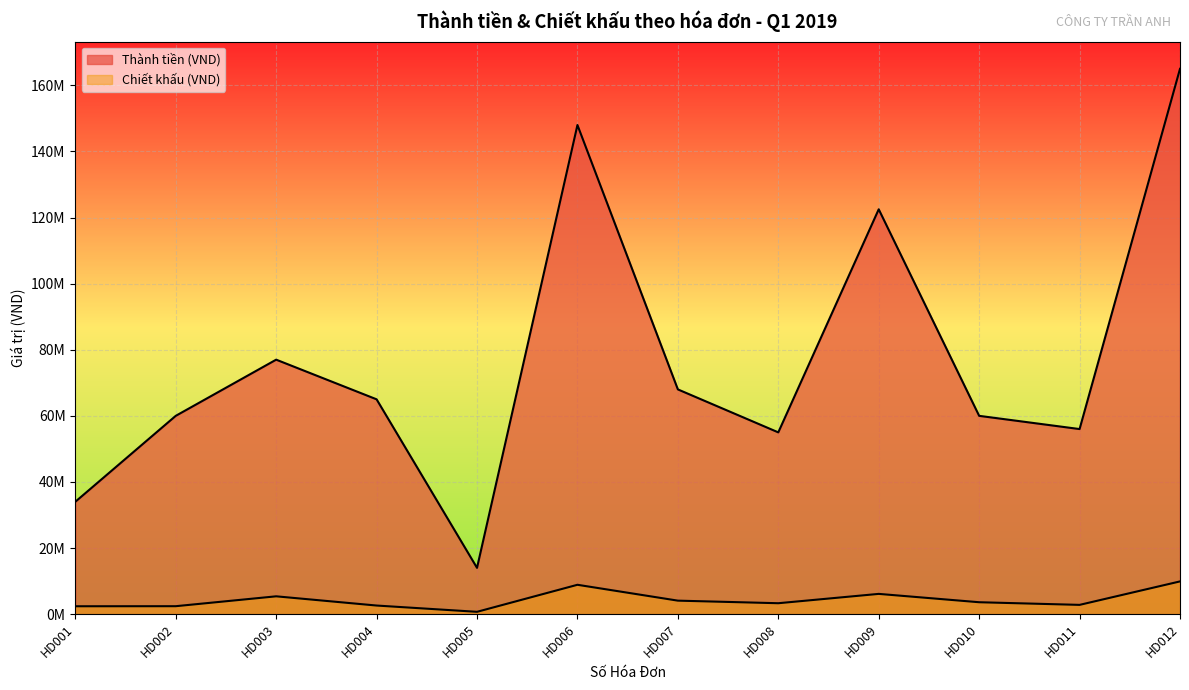

Which category has the highest value across all series?

HD012